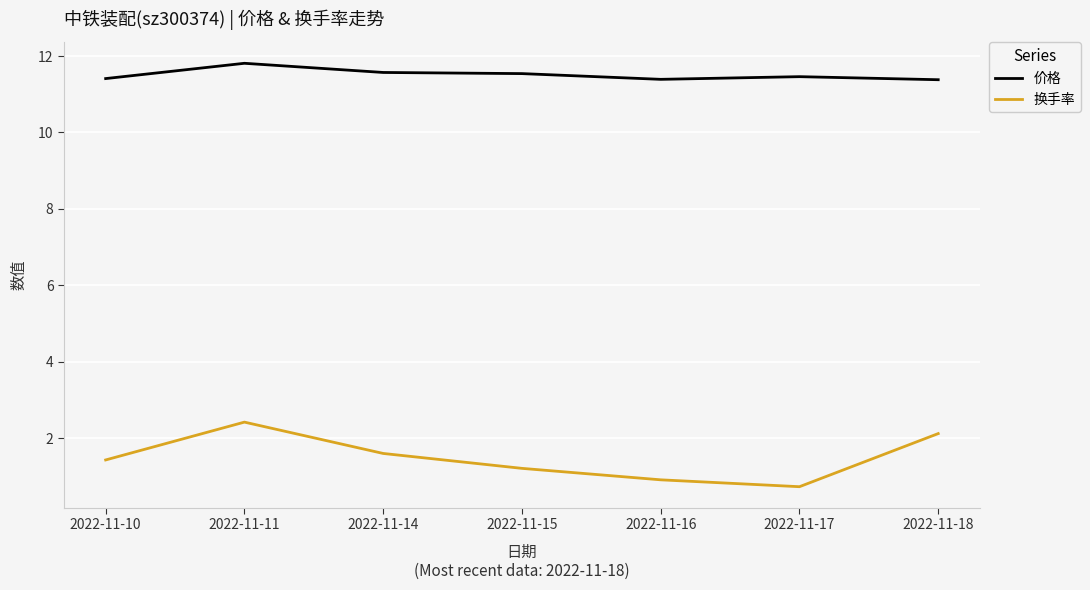

At which category is the sum across all series the highest?

2022-11-11